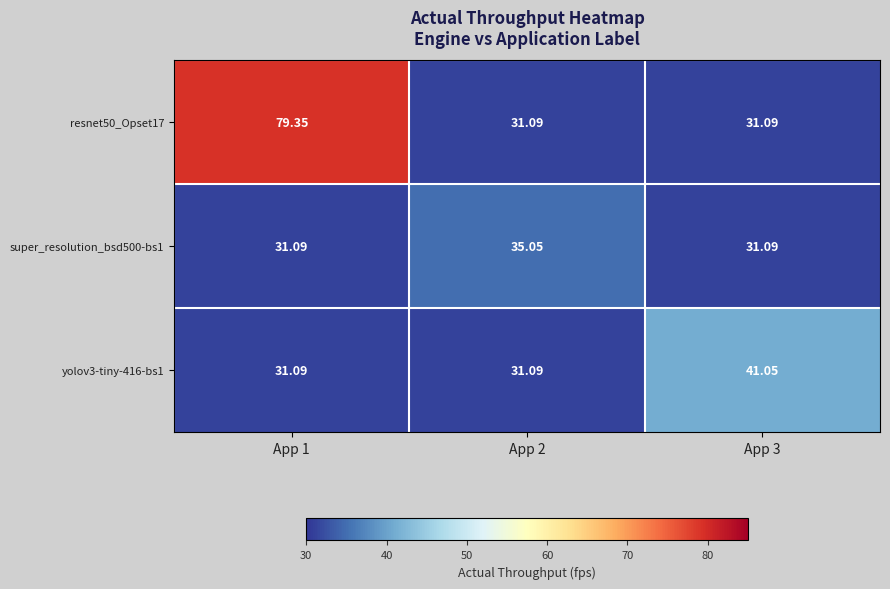

Is the value of super_resolution_bsd500-bs1 at App 2 greater than the value of resnet50_Opset17 at App 2?

Yes